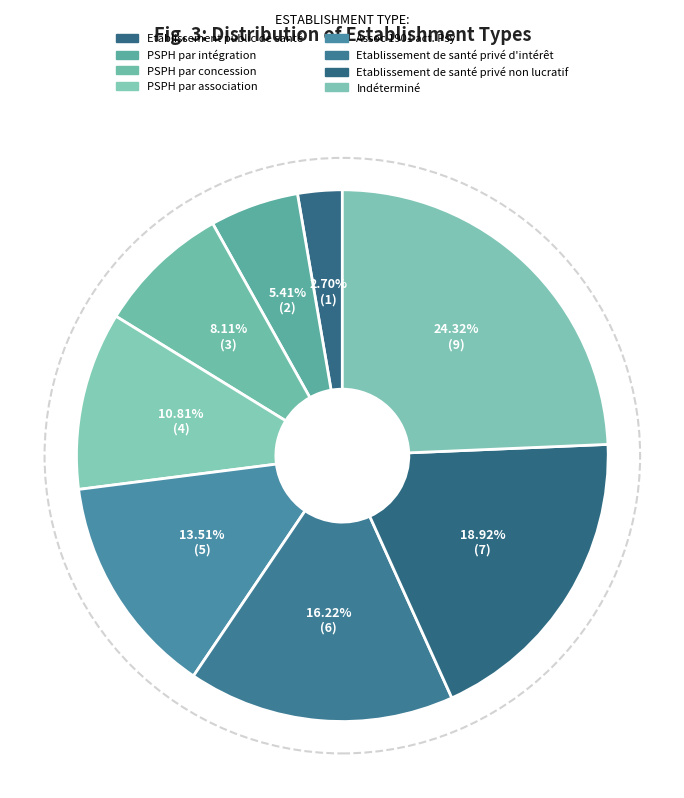

Rank the categories by value from lowest to highest.

Etablissement public de santé, PSPH par intégration, PSPH par concession, PSPH par association, Assoc 1901 act. Psy, Etablissement de santé privé d'intérêt, Etablissement de santé privé non lucratif, Indéterminé